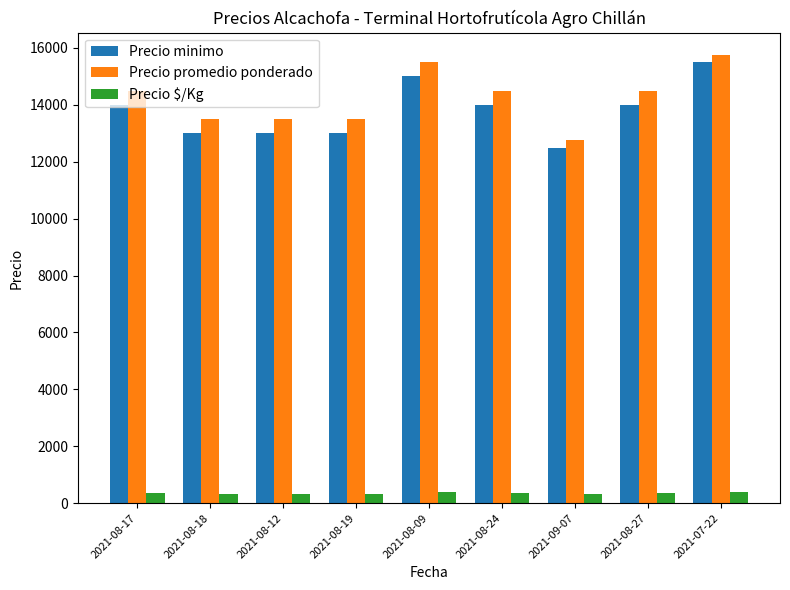

At 2021-08-09, list the series in order from smallest to largest.

Precio $/Kg, Precio minimo, Precio promedio ponderado